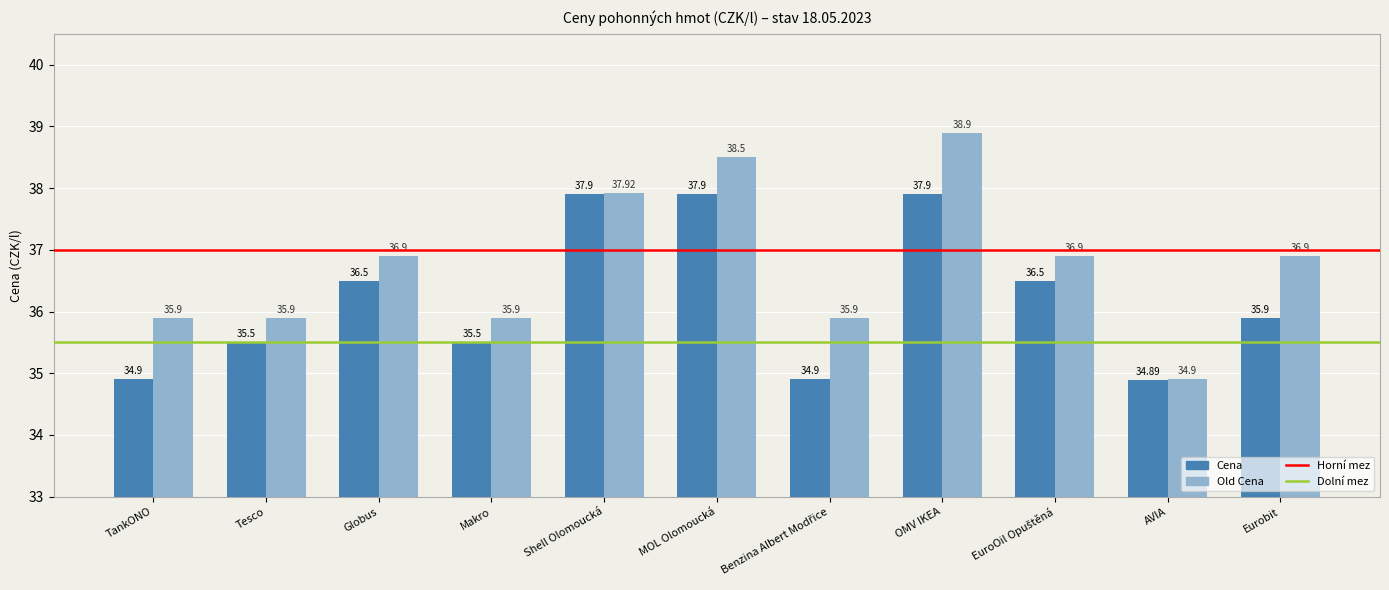

True or false: Cena has a value of 21.7 at AVIA.

False